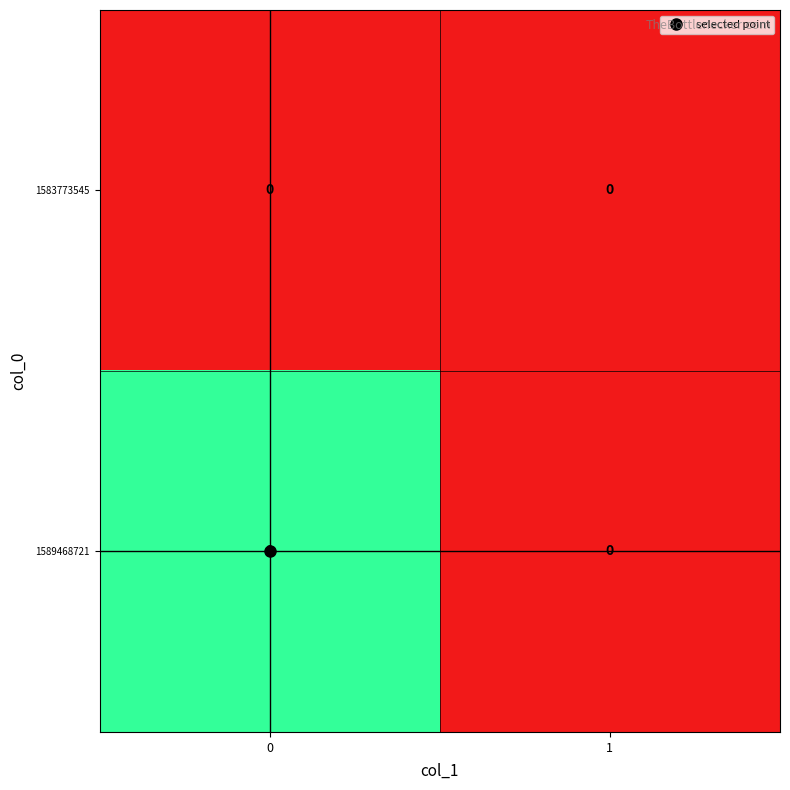

How many categories are shown in the chart?

2